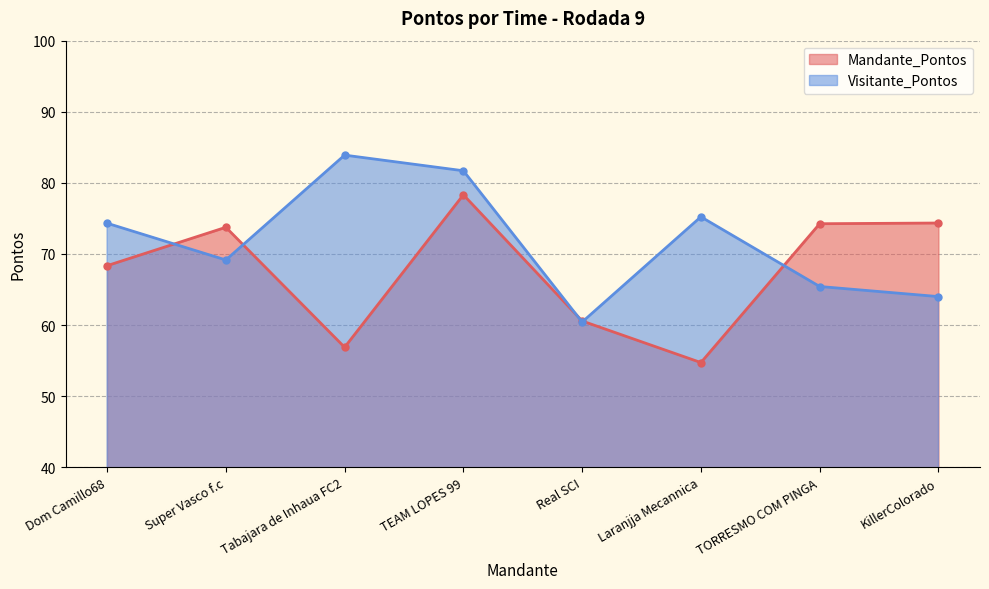

What value does the Mandante_Pontos series have at KillerColorado?

74.4